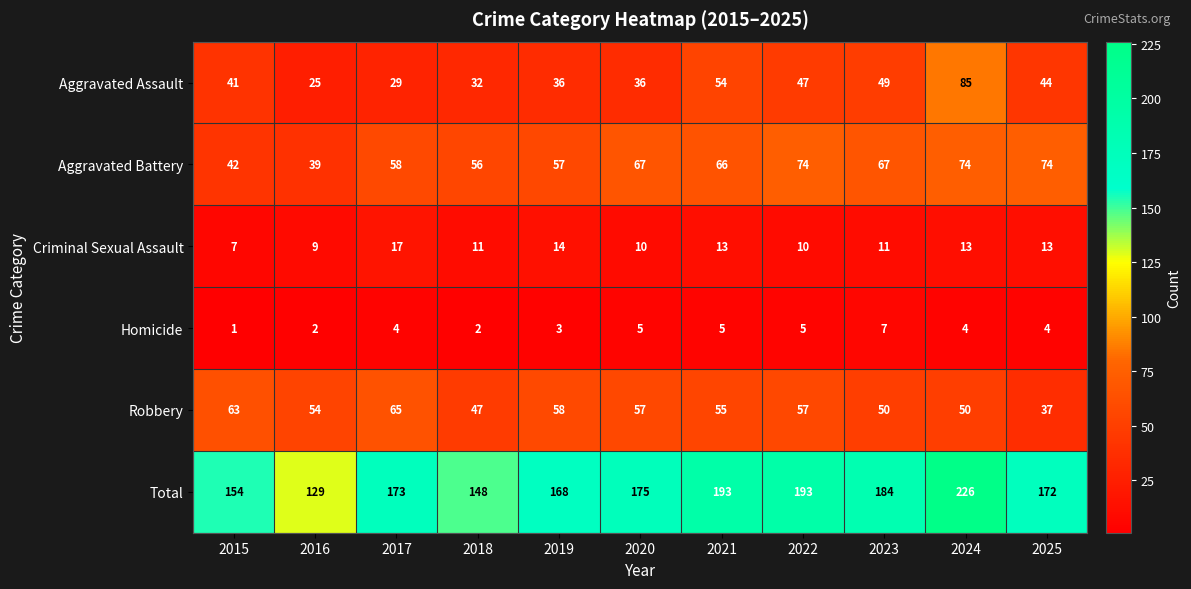

What is the lowest value of the Aggravated Assault series?

25